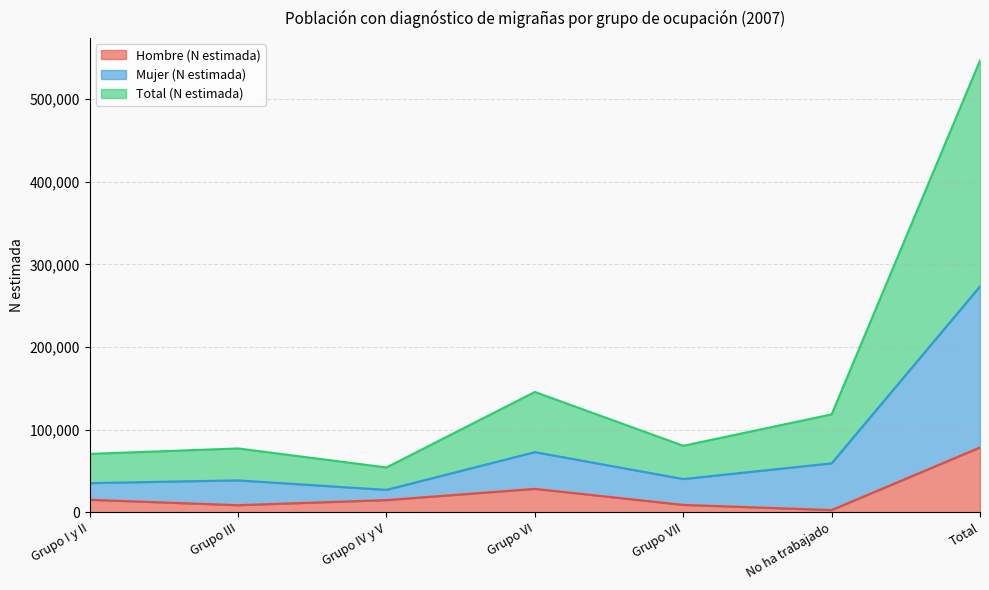

What is the maximum value for Hombre (N estimada)?

78472